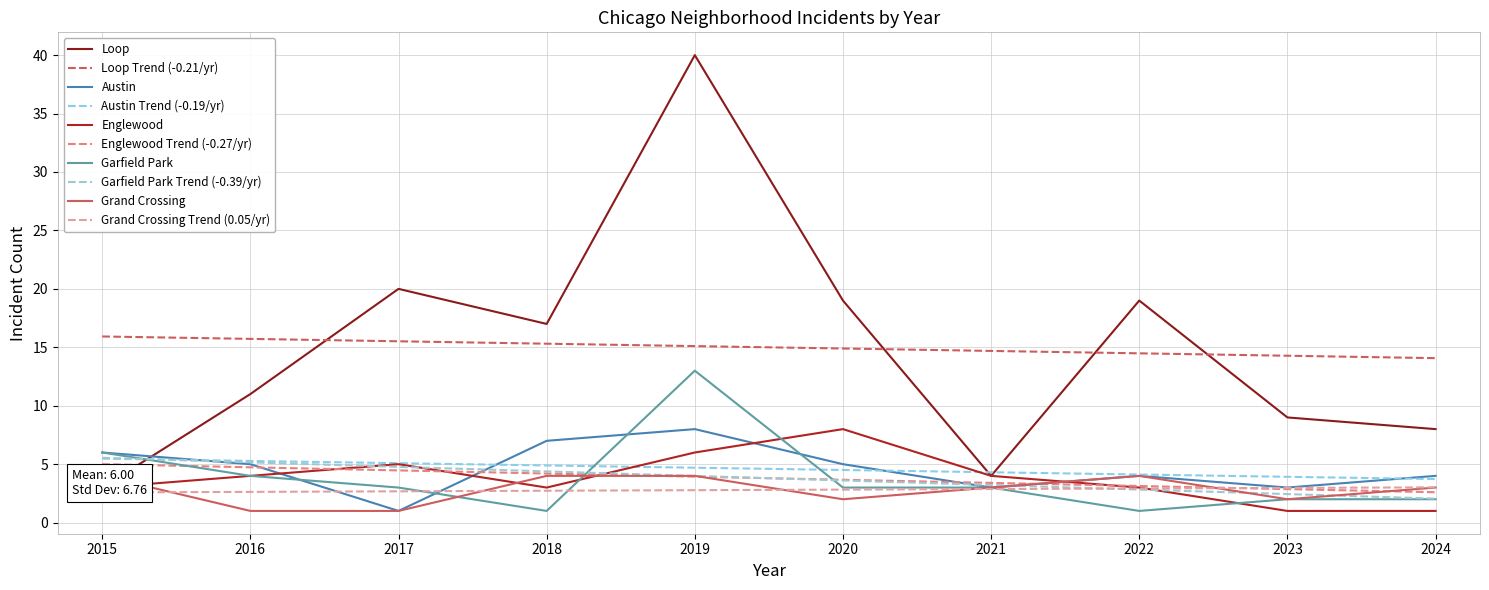

What is the sum of all Austin values?

46.0